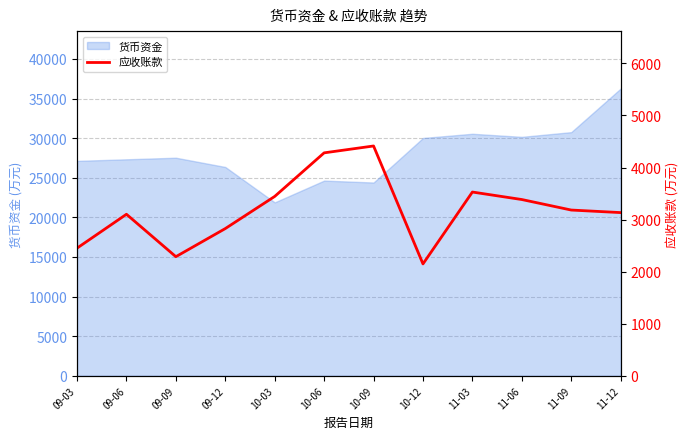

The chart shows a value of 1910 at 11-03. True or false?

False